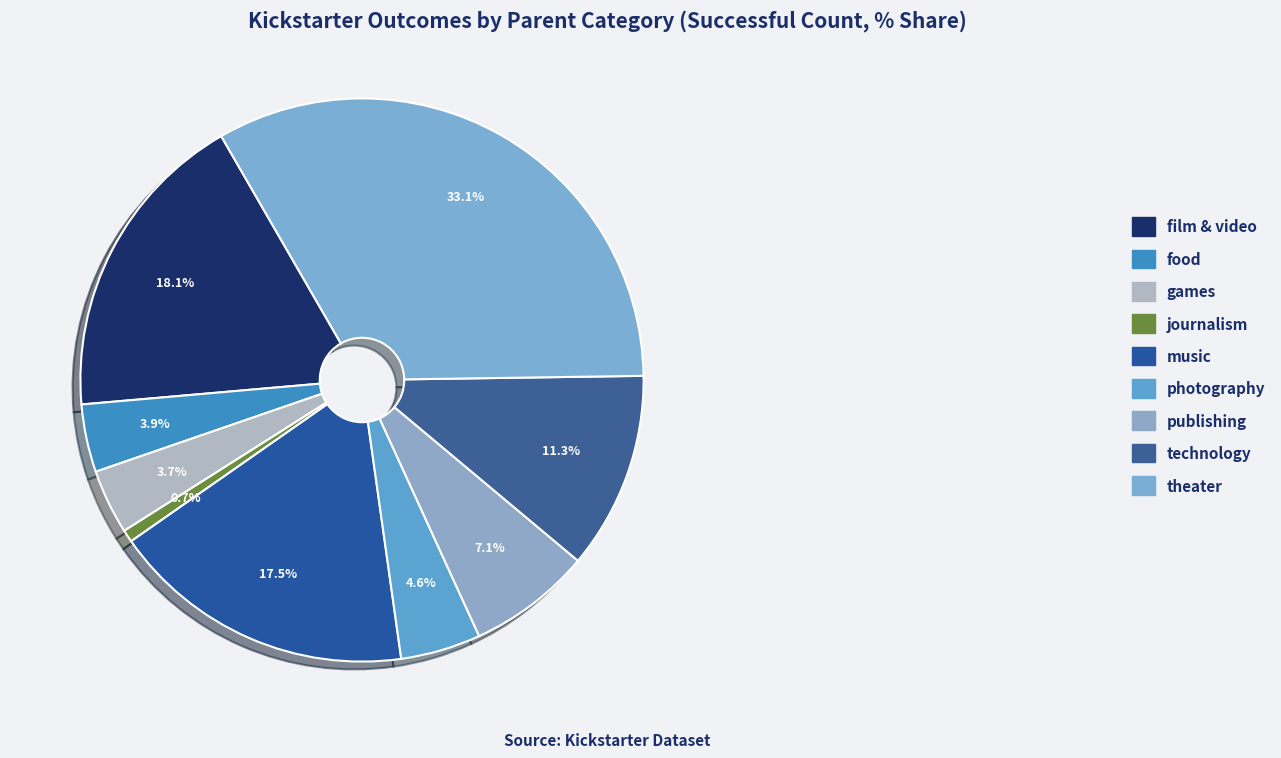

To the nearest percent, what portion does music represent?

18%